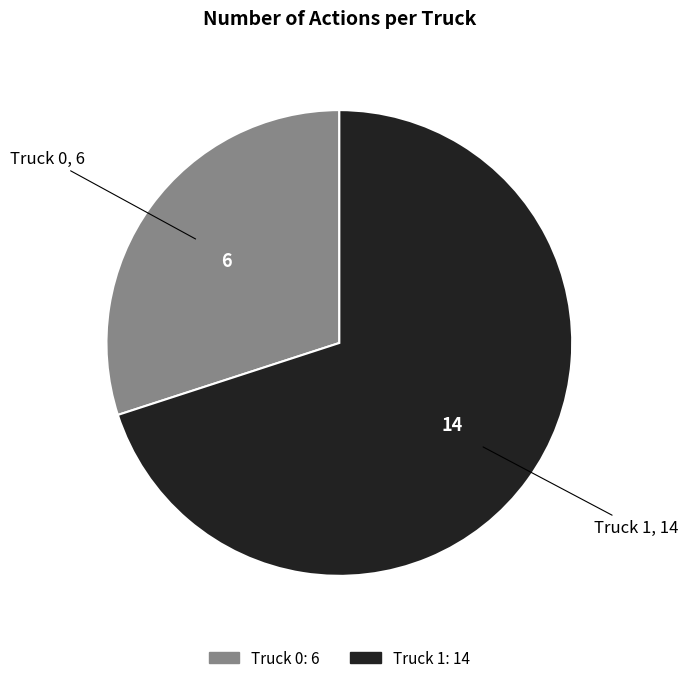

Rank the categories by value from highest to lowest.

Truck 1, Truck 0